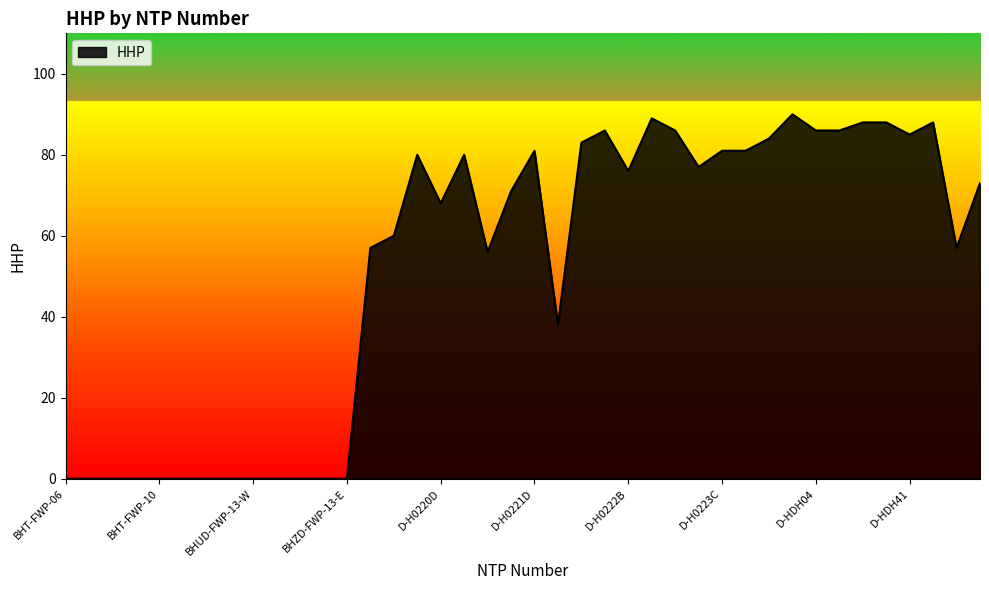

What is the maximum value shown in the chart?

90